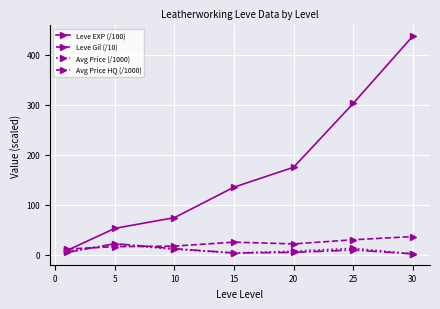

What is the maximum value for Avg Price (/1000)?

20.8